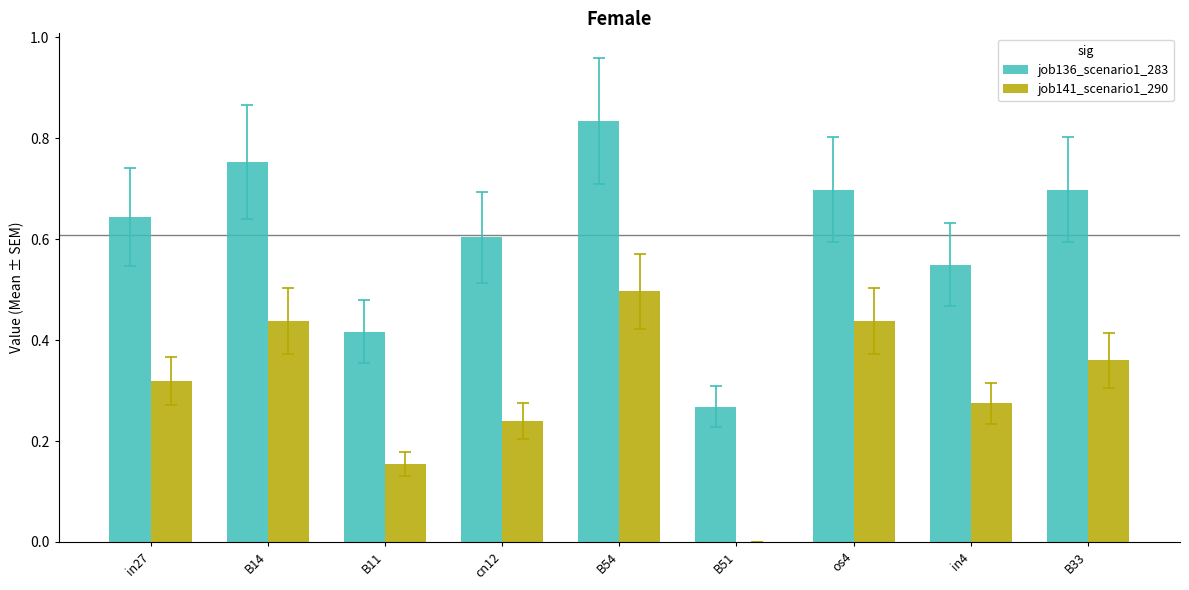

What is the sum of all job136_scenario1_283 values?

5.5